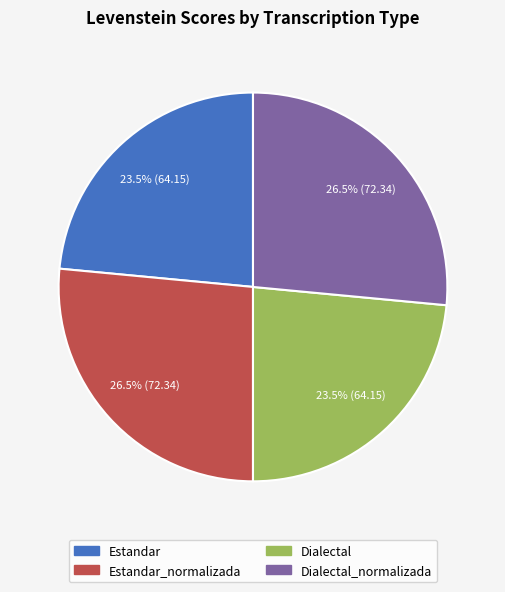

Is there any slice that represents more than half of the pie?

No